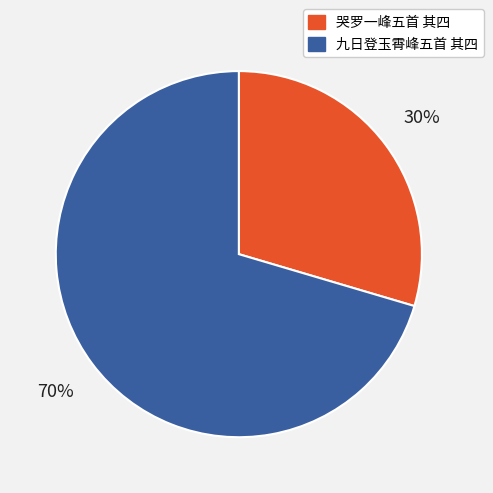

What is the smallest slice in the pie chart?

哭罗一峰五首 其四